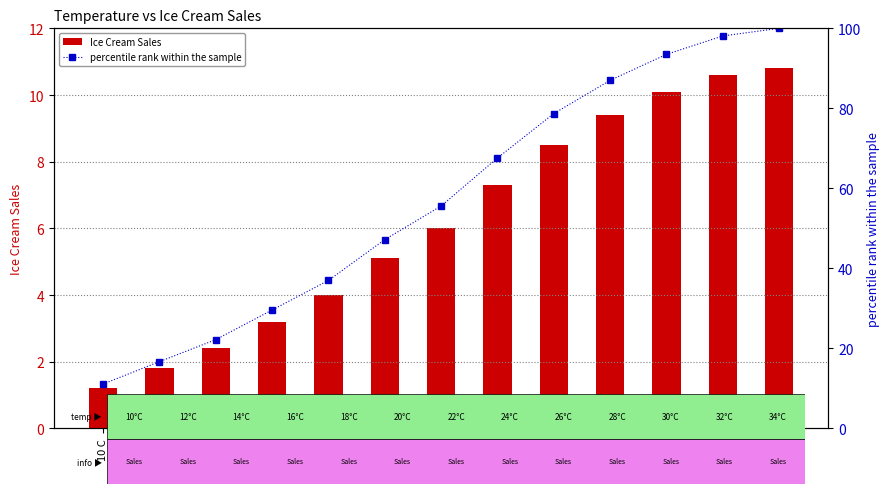

What is the maximum value for percentile rank within the sample?

100.0